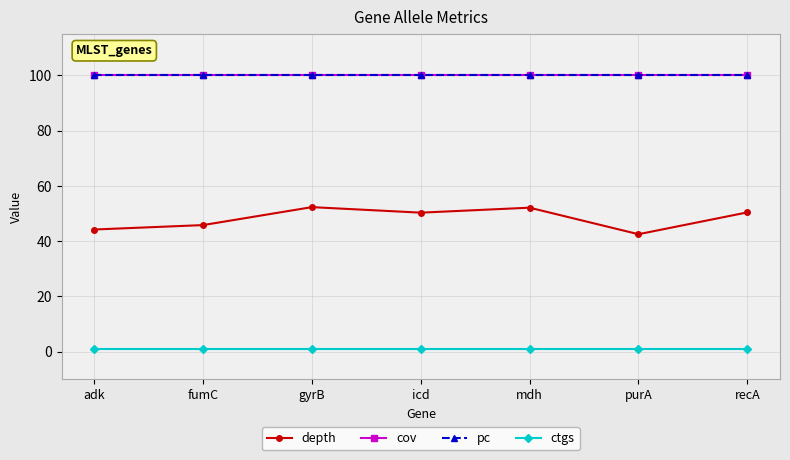

What is the maximum value for pc?

100.0